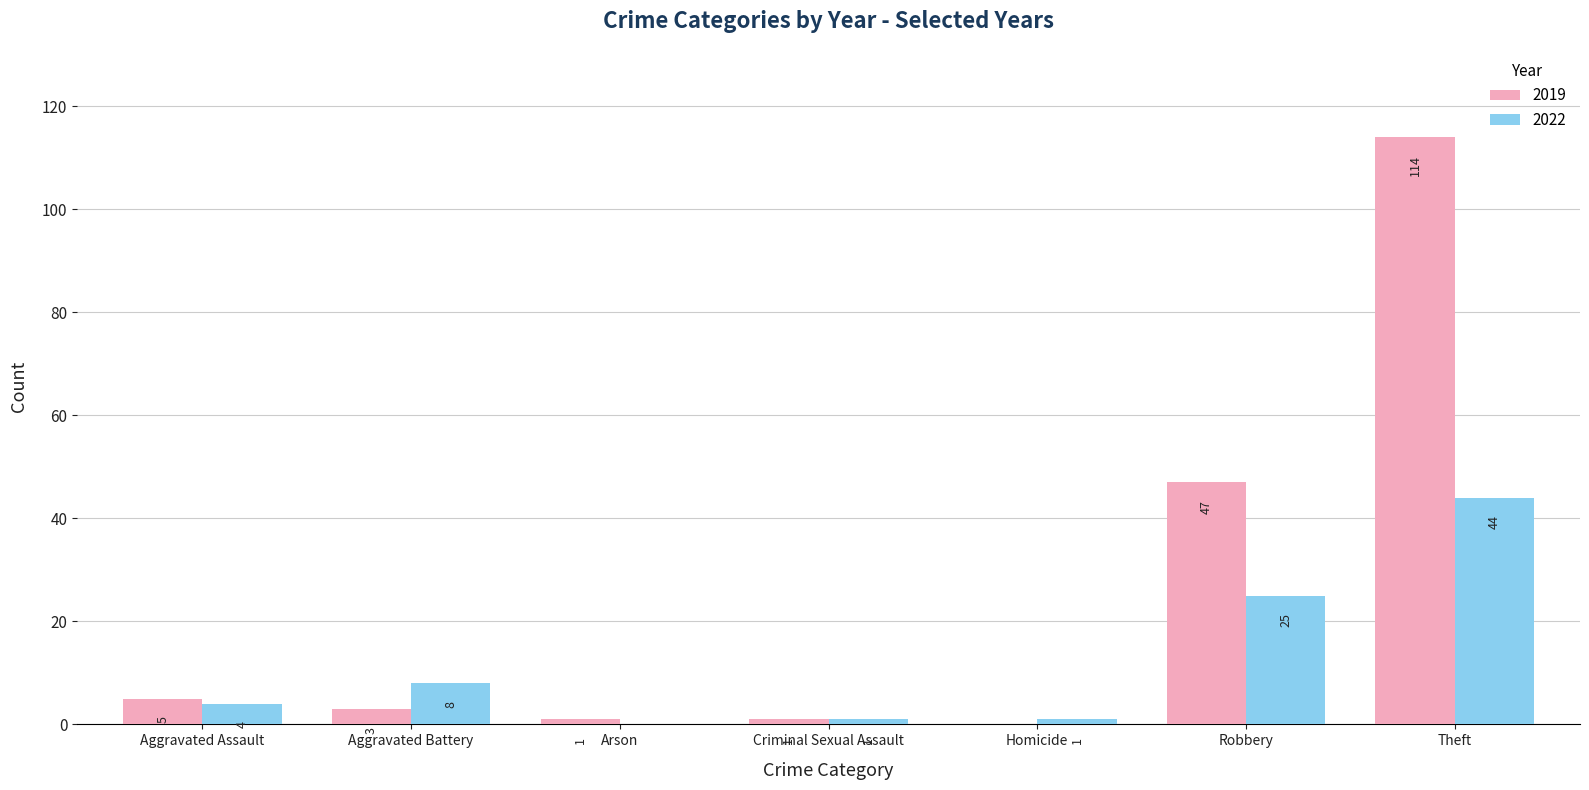

What is the sum of the 2019 values at Homicide and Aggravated Assault?

5